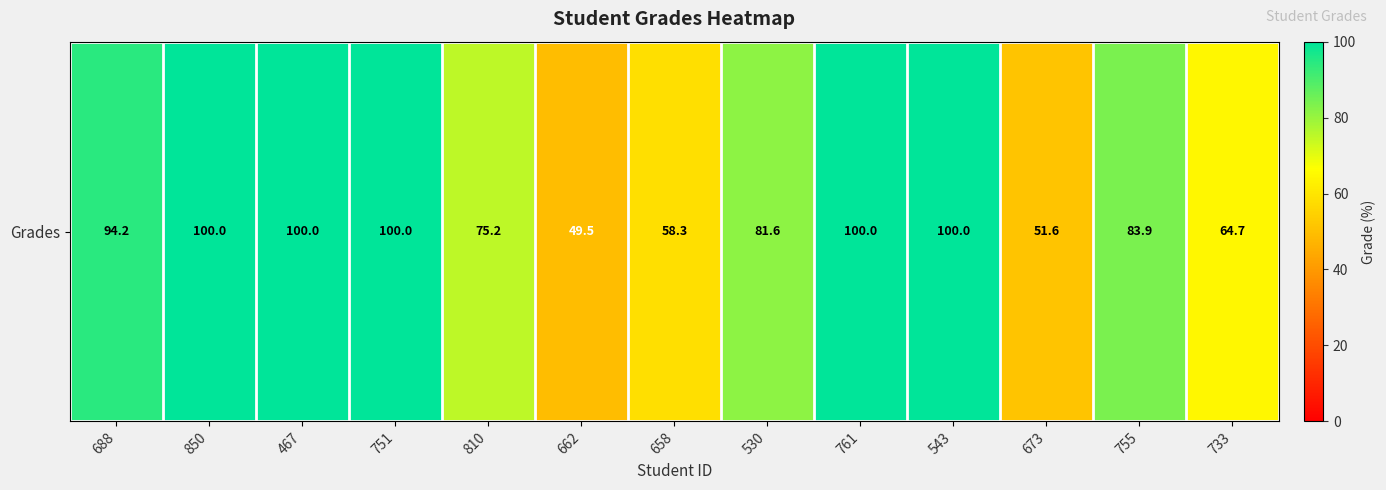

Count the number of categories in the chart.

13